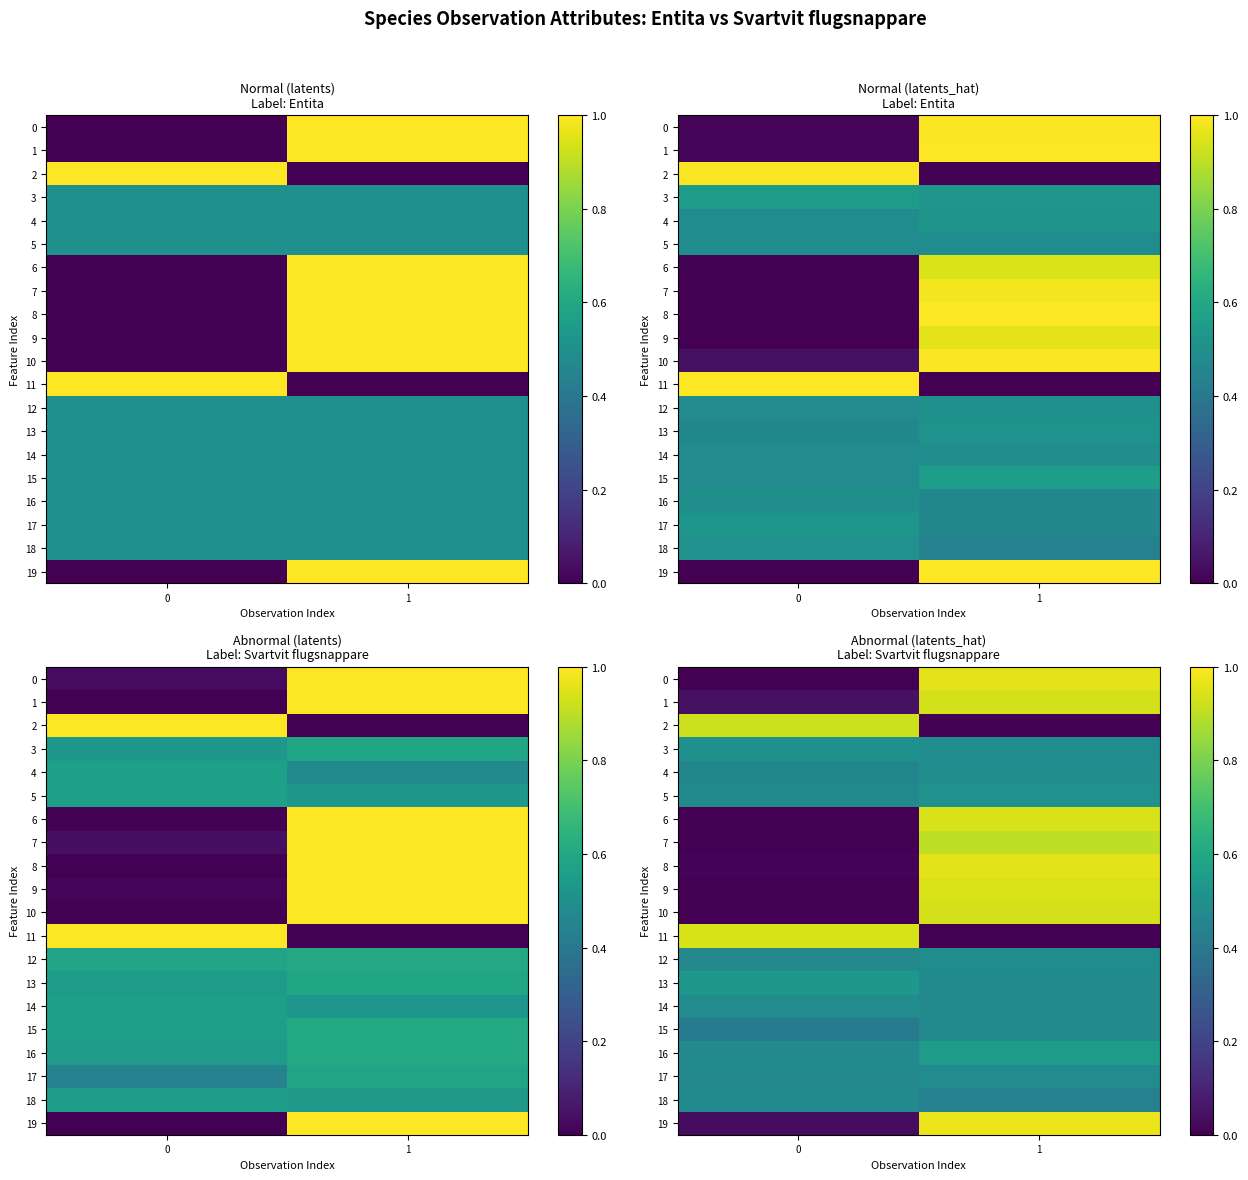

True or false: 5 has a value of 0.5 at 0.

True